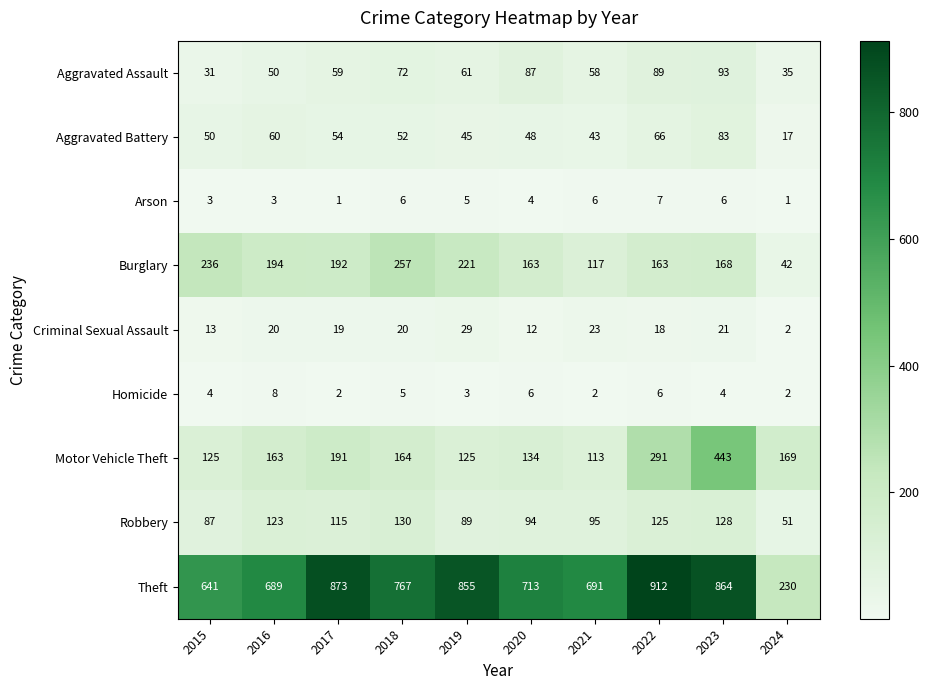

Which series has the largest total across all categories?

Theft